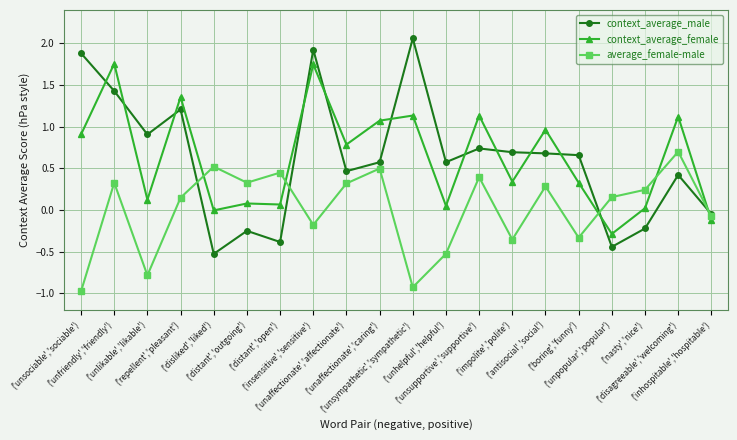

Which series has the widest spread of values?

context_average_male